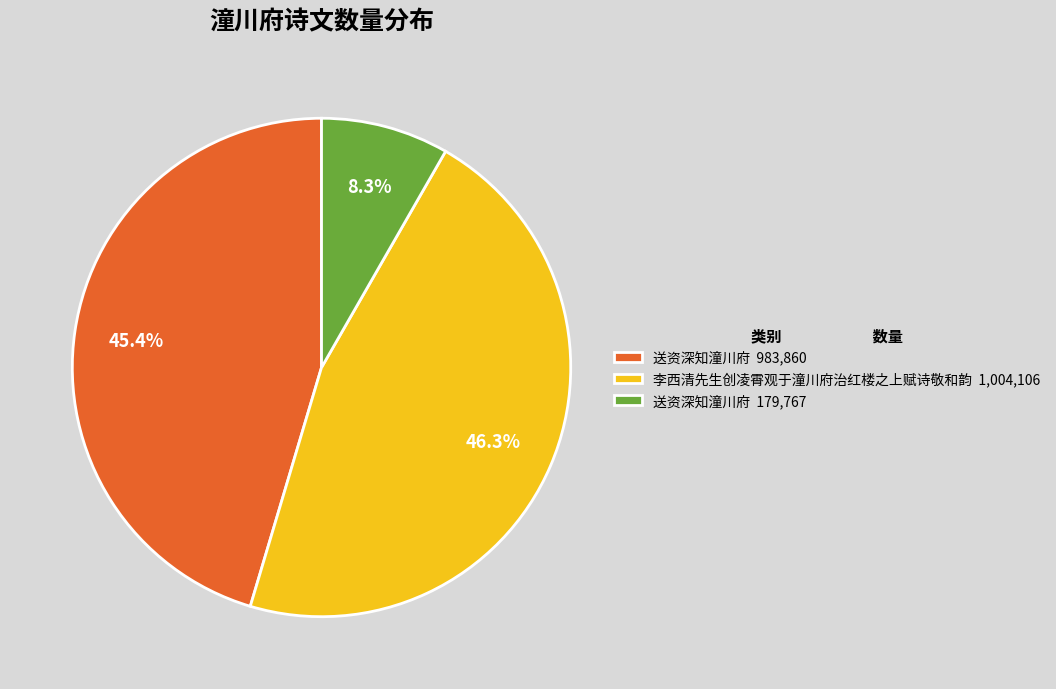

Rank the categories by value from highest to lowest.

李西清先生创凌霄观于潼川府治红楼之上赋诗敬和韵 1,004,106, 送资深知潼川府 983,860, 送资深知潼川府 179,767